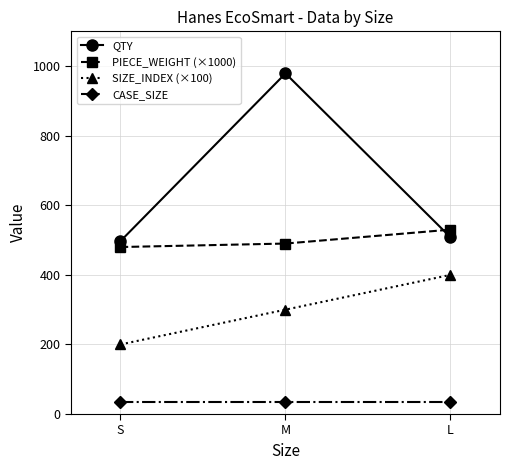

At which label is PIECE_WEIGHT (×1000) closest to 505?

M